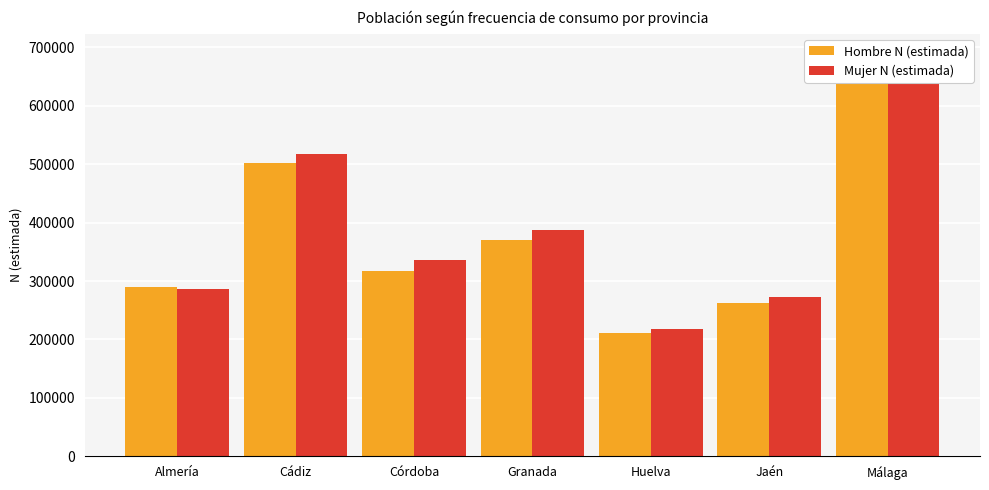

What is the average value of the Hombre N (estimada) series?

371839